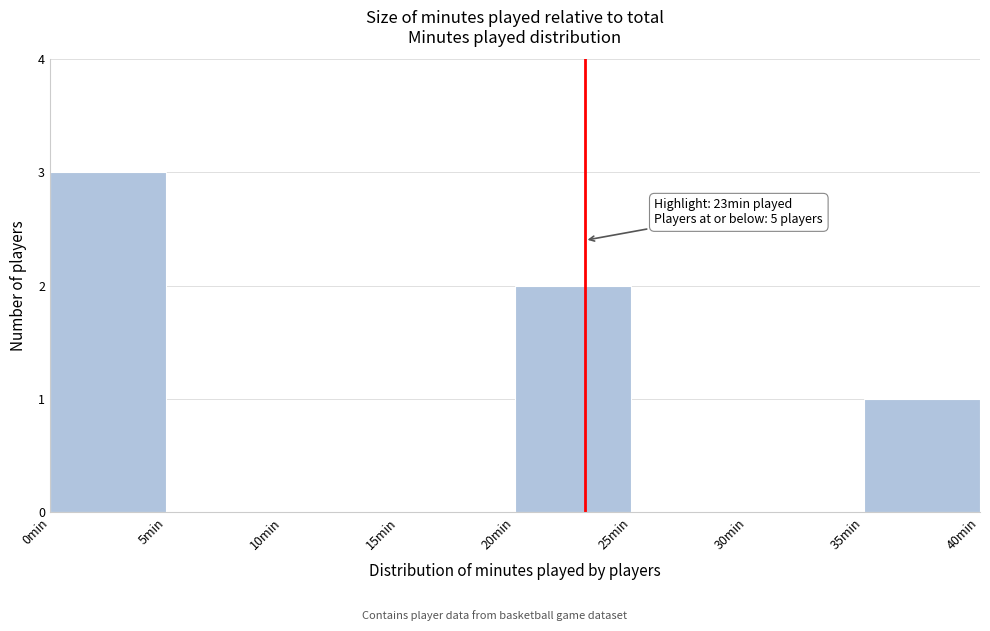

Over which range of the x-axis is the bar tallest?

0 to 5